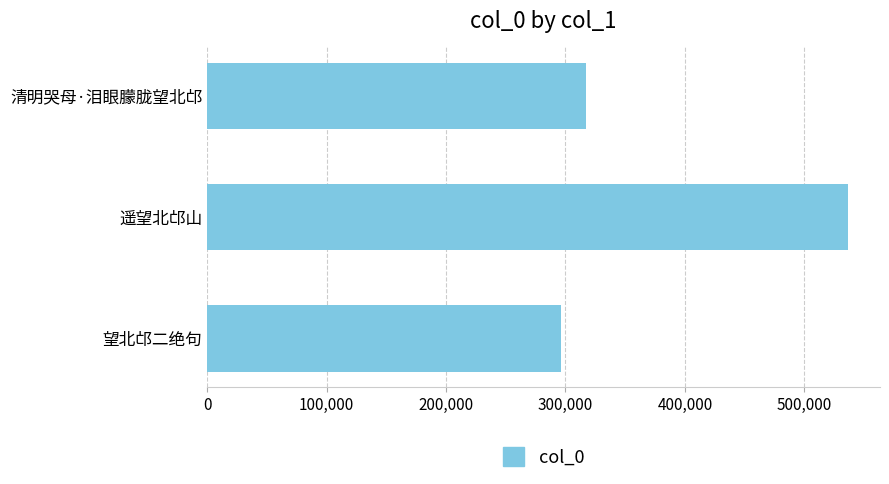

What is the smallest value displayed?

296065